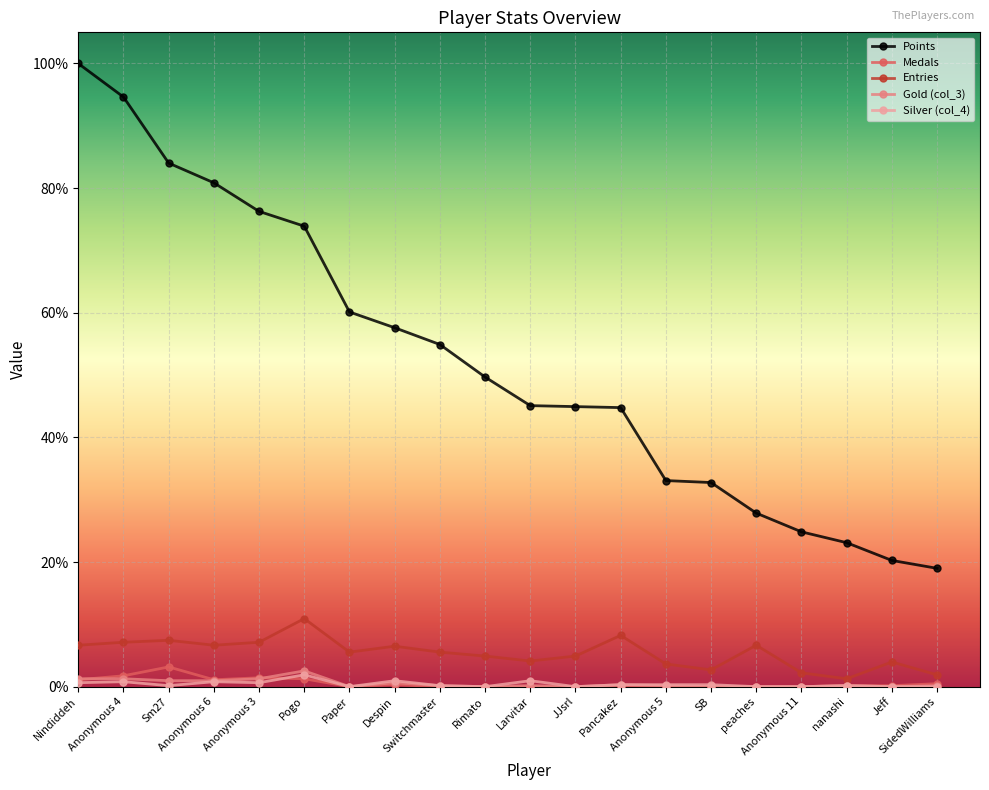

What is the value of the Points point at the 7th from the left?

60.1